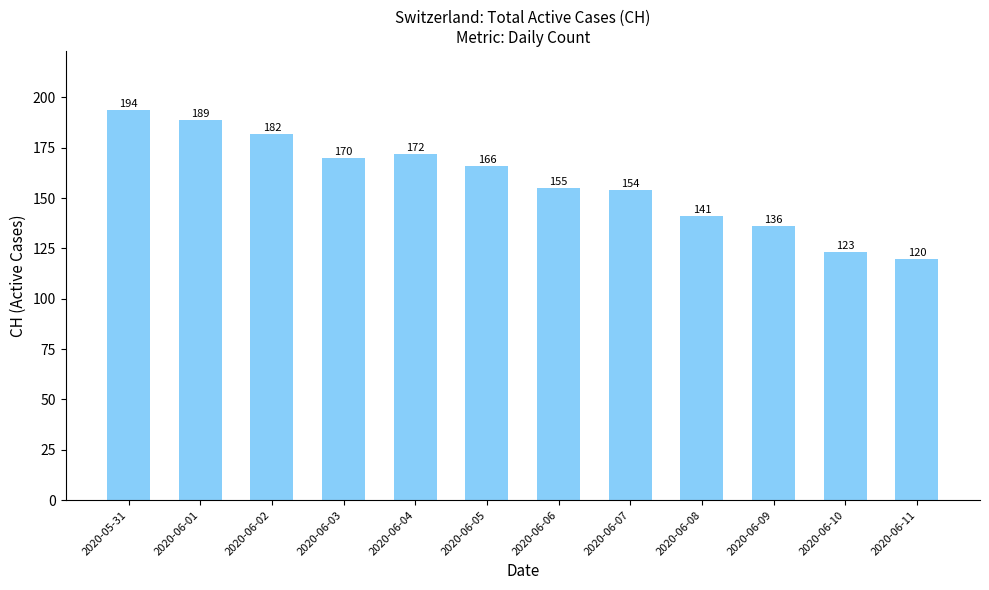

What is the sum of all values?

1902